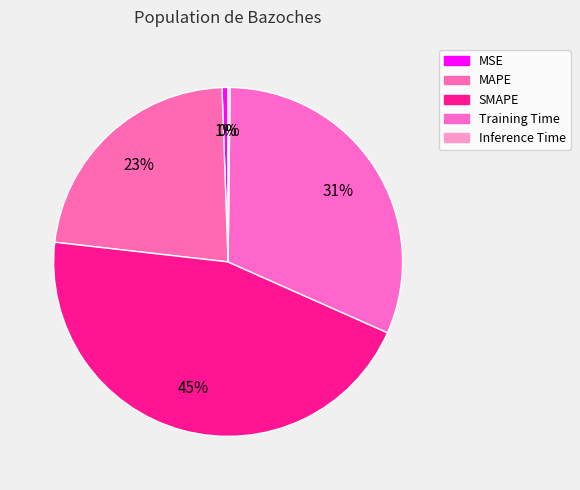

What percentage do Inference Time and SMAPE together represent?

45.3%